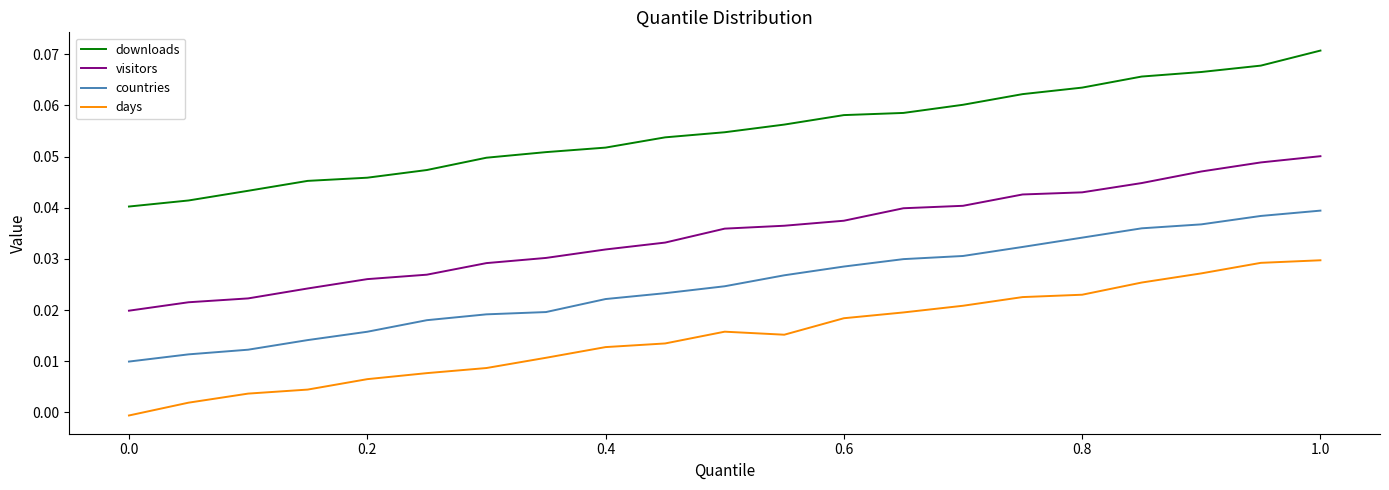

Rank the series by their maximum value, from highest to lowest.

downloads, visitors, countries, days